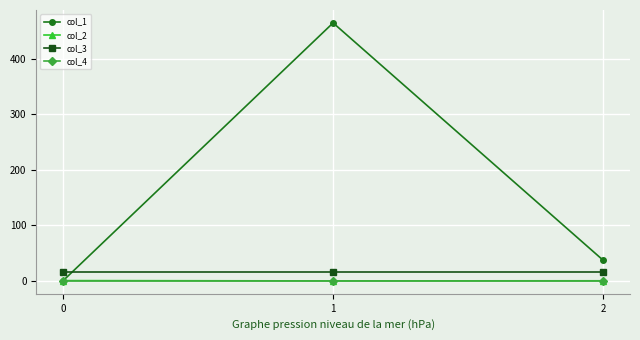

Which category has the highest value across all series?

1